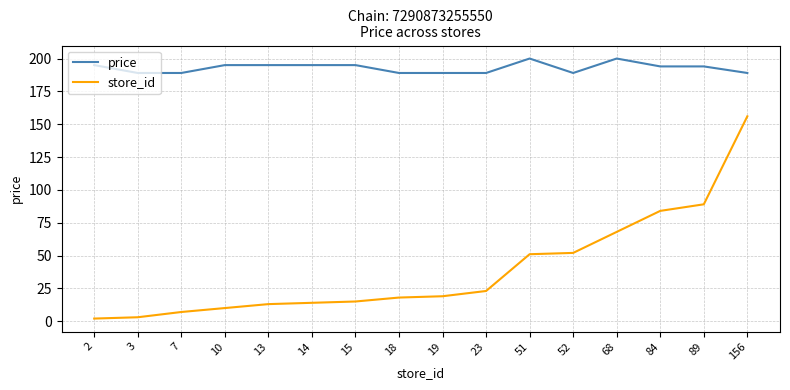

What is the difference between the maximum and minimum values in the store_id series?

154